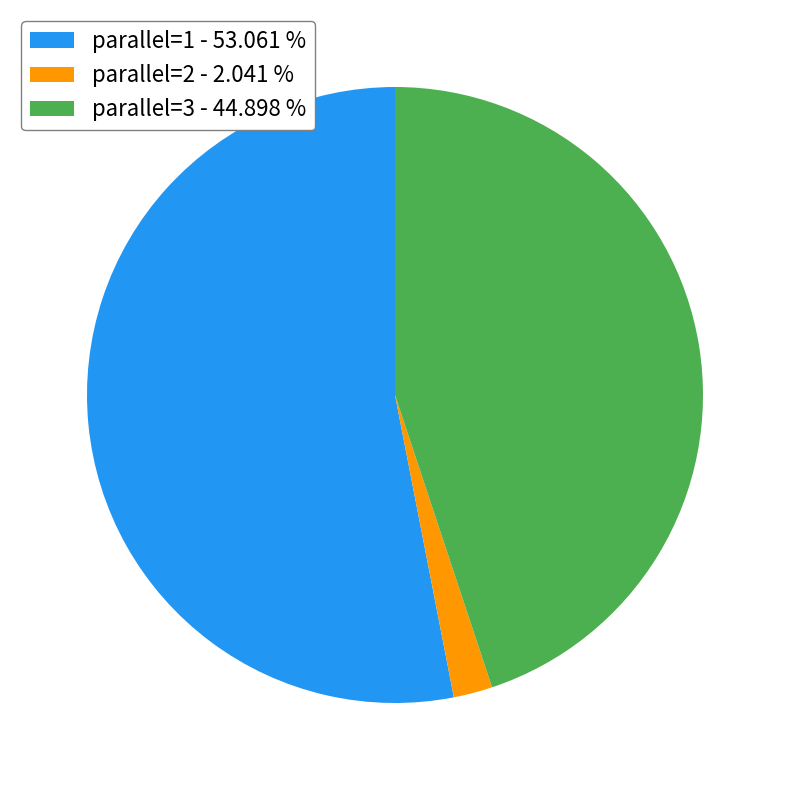

Is there any slice that represents more than half of the pie?

Yes